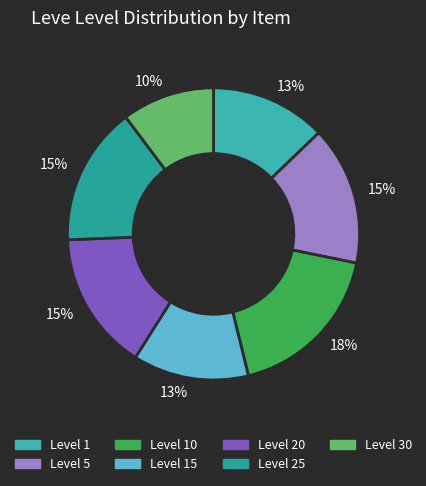

Which category has the biggest portion of the pie?

Level 10